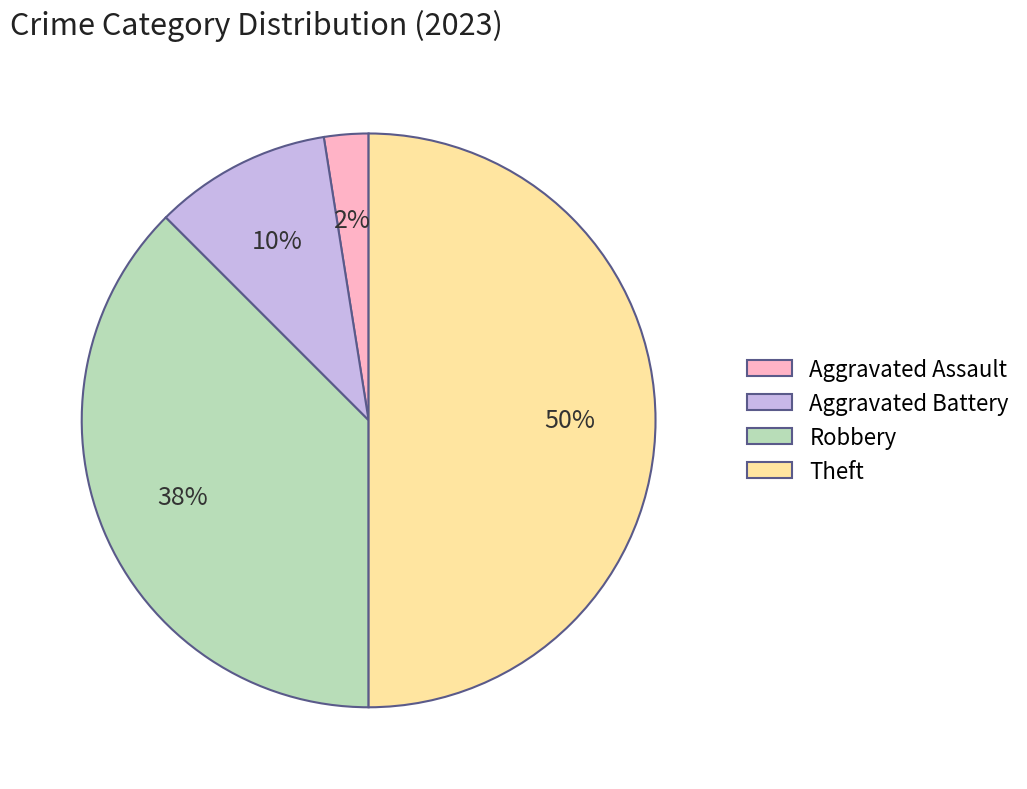

Approximately how many times larger is the value at Theft compared to Robbery?

1.3